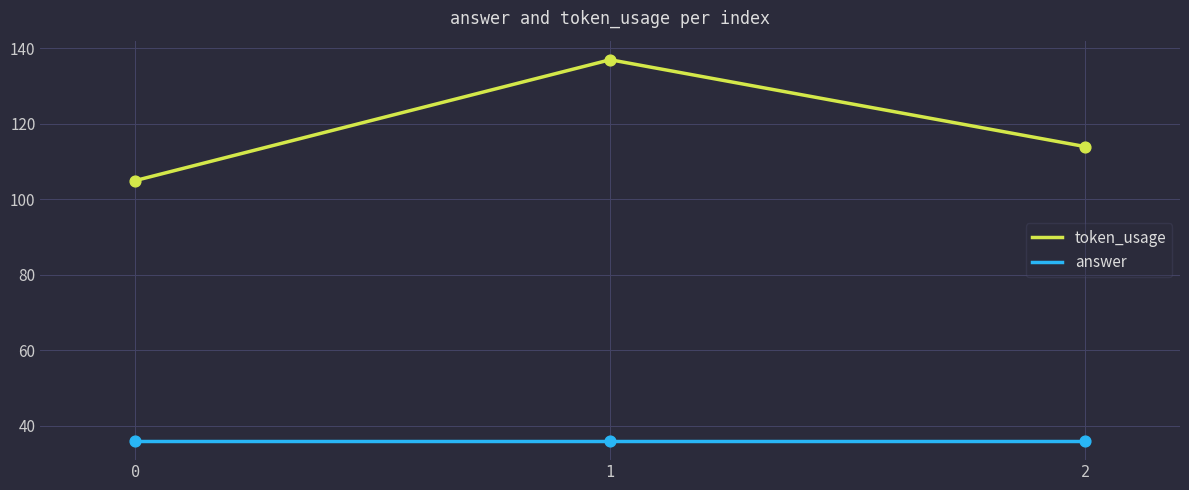

Which series has the largest range (max minus min)?

token_usage